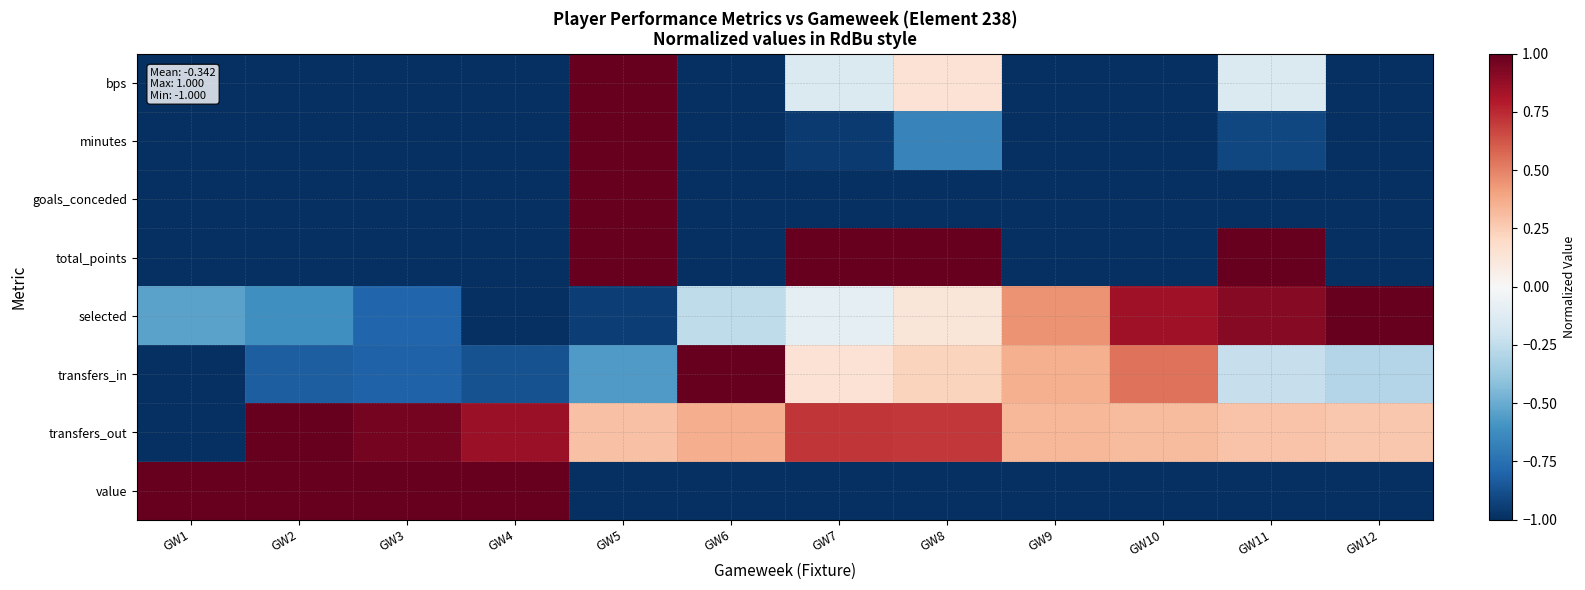

Reading left to right, list all the values displayed in this chart.

bps: GW1=-1.0	GW2=-1.0	GW3=-1.0	GW4=-1.0	GW5=1.0	GW6=-1.0	GW7=-0.1	GW8=0.1	GW9=-1.0	GW10=-1.0	GW11=-0.1	GW12=-1.0
minutes: GW1=-1.0	GW2=-1.0	GW3=-1.0	GW4=-1.0	GW5=1.0	GW6=-1.0	GW7=-1.0	GW8=-0.7	GW9=-1.0	GW10=-1.0	GW11=-0.9	GW12=-1.0
goals_conceded: GW1=-1.0	GW2=-1.0	GW3=-1.0	GW4=-1.0	GW5=1.0	GW6=-1.0	GW7=-1.0	GW8=-1.0	GW9=-1.0	GW10=-1.0	GW11=-1.0	GW12=-1.0
total_points: GW1=-1.0	GW2=-1.0	GW3=-1.0	GW4=-1.0	GW5=1.0	GW6=-1.0	GW7=1.0	GW8=1.0	GW9=-1.0	GW10=-1.0	GW11=1.0	GW12=-1.0
selected: GW1=-0.5	GW2=-0.6	GW3=-0.8	GW4=-1.0	GW5=-0.9	GW6=-0.3	GW7=-0.1	GW8=0.1	GW9=0.4	GW10=0.8	GW11=0.9	GW12=1.0
transfers_in: GW1=-1.0	GW2=-0.8	GW3=-0.8	GW4=-0.9	GW5=-0.6	GW6=1.0	GW7=0.1	GW8=0.2	GW9=0.4	GW10=0.5	GW11=-0.2	GW12=-0.3
transfers_out: GW1=-1.0	GW2=1.0	GW3=1.0	GW4=0.9	GW5=0.3	GW6=0.4	GW7=0.7	GW8=0.7	GW9=0.3	GW10=0.3	GW11=0.3	GW12=0.3
value: GW1=1.0	GW2=1.0	GW3=1.0	GW4=1.0	GW5=-1.0	GW6=-1.0	GW7=-1.0	GW8=-1.0	GW9=-1.0	GW10=-1.0	GW11=-1.0	GW12=-1.0